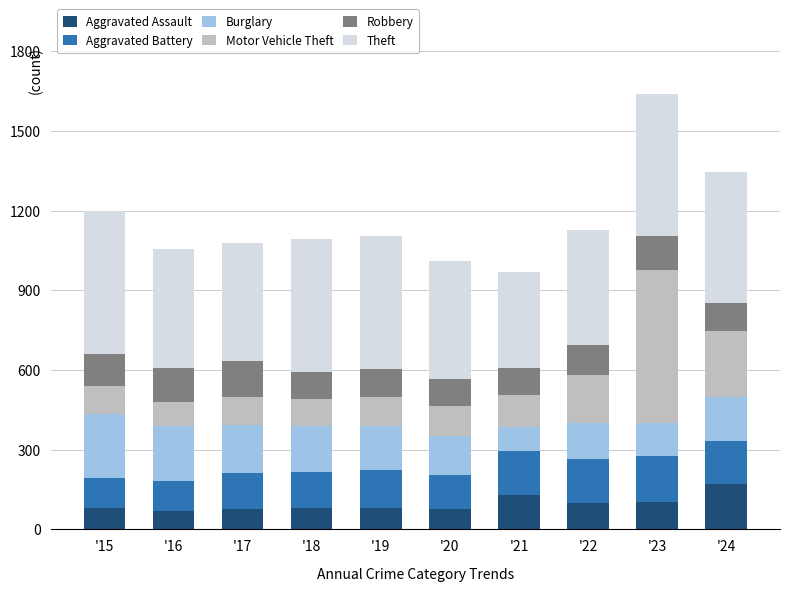

The value of Aggravated Assault at '20 is 76. True or false?

True